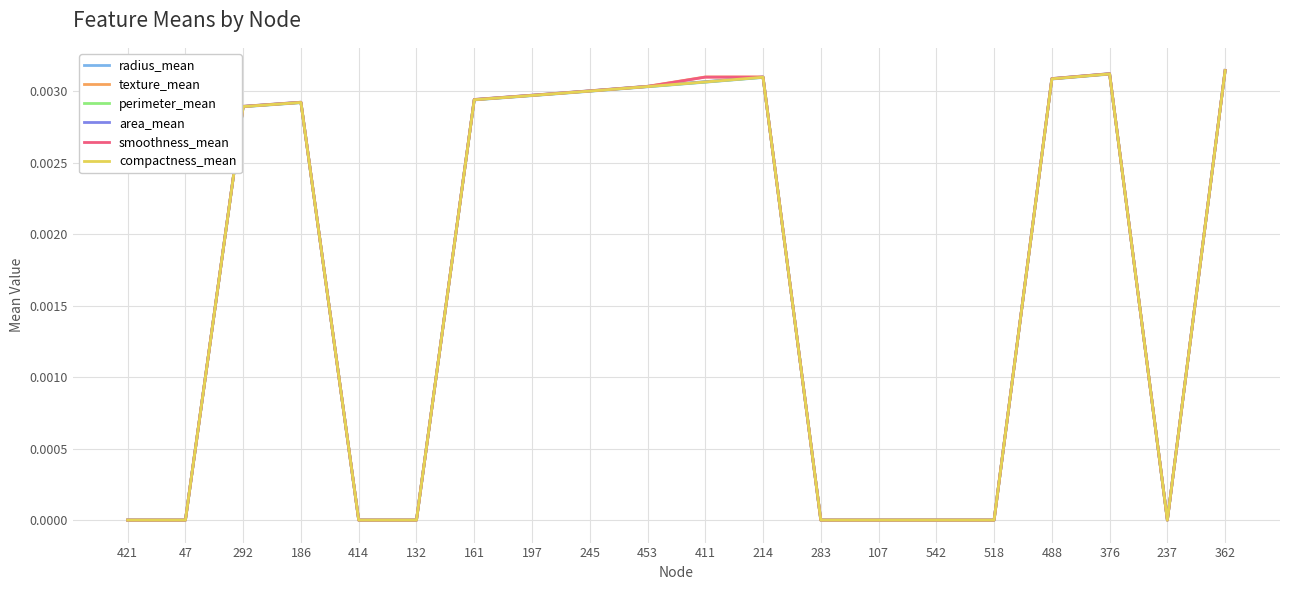

What position from the left is 488?

17